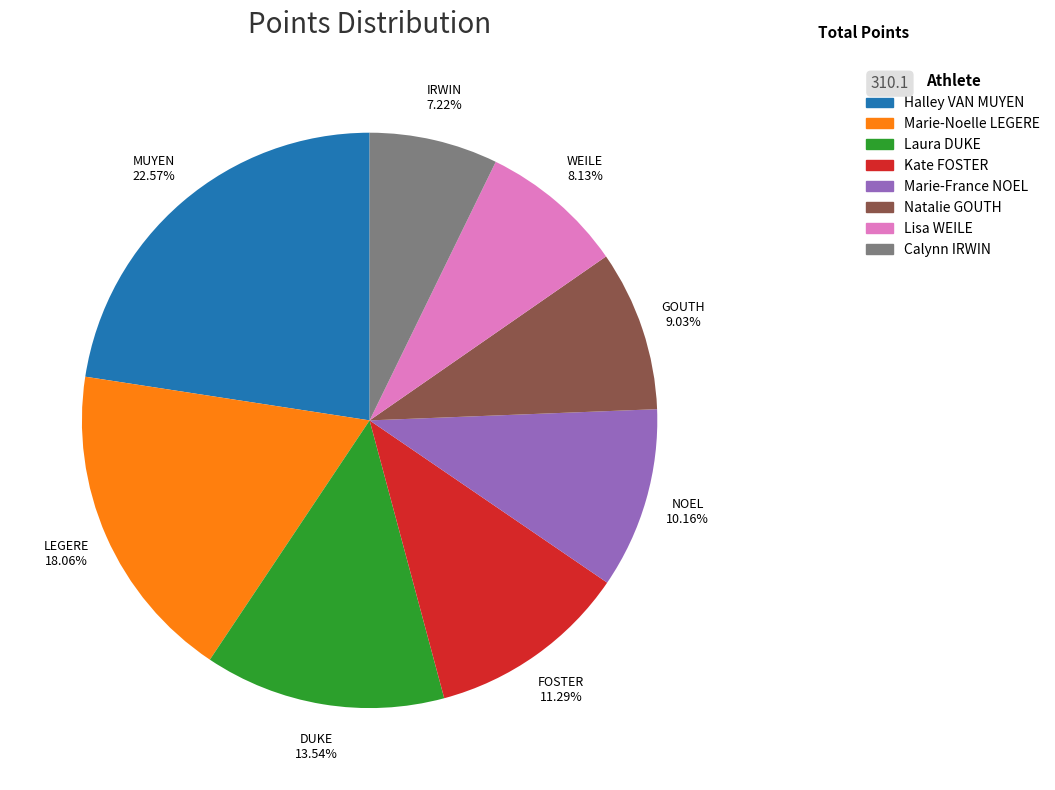

What is the largest slice in the pie chart?

Halley VAN MUYEN